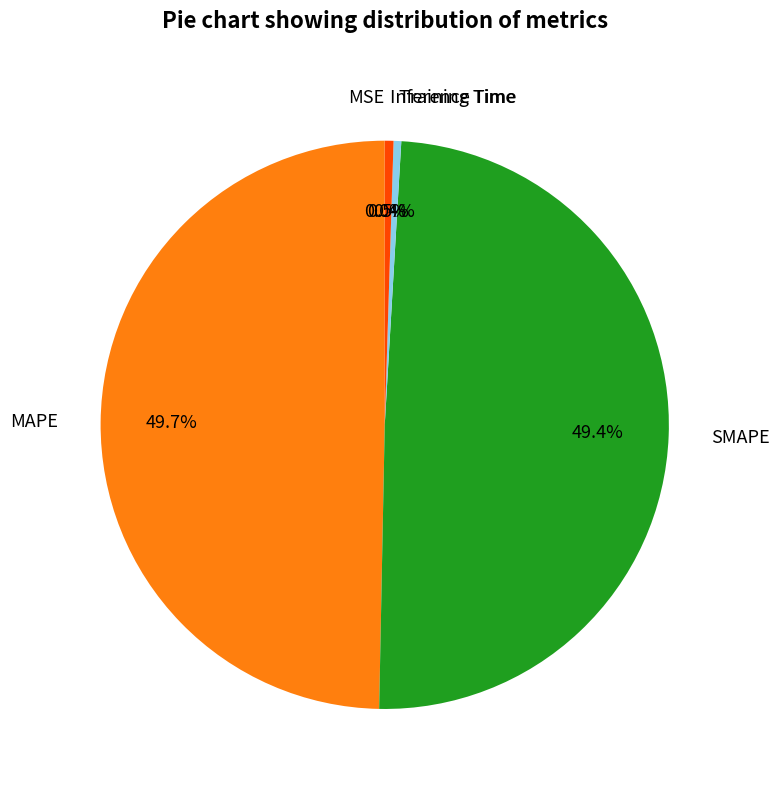

Does Training Time represent more than half of the total?

No